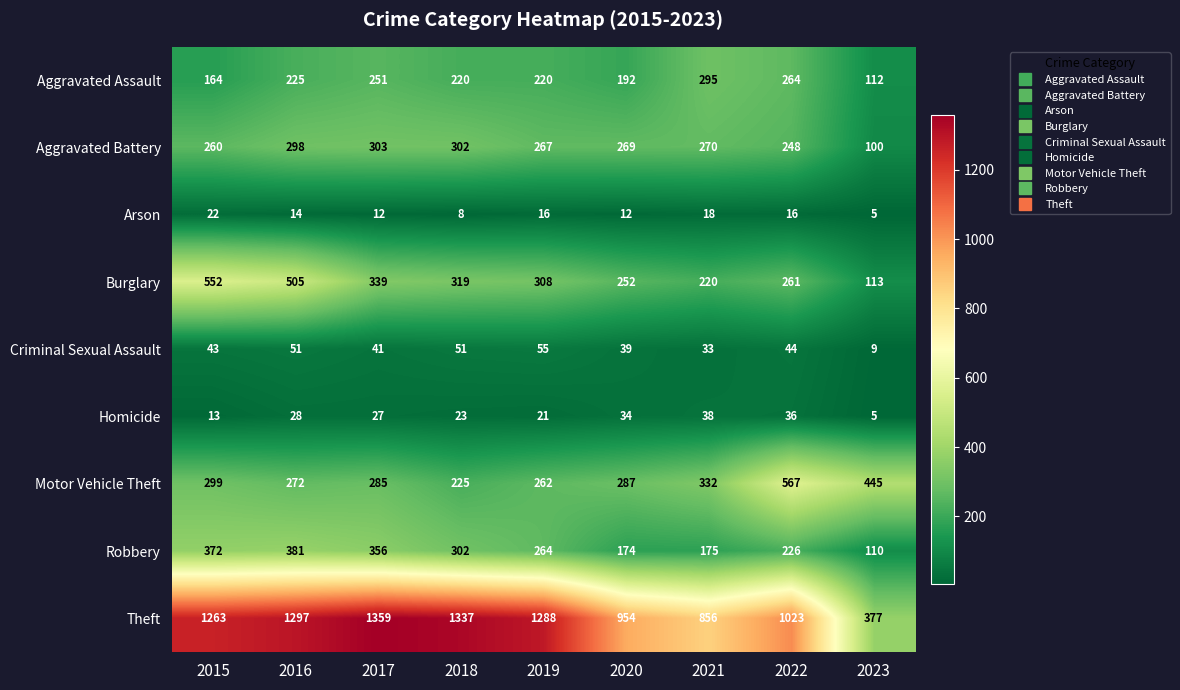

At 2020, list the series in order from smallest to largest.

Arson, Homicide, Criminal Sexual Assault, Robbery, Aggravated Assault, Burglary, Aggravated Battery, Motor Vehicle Theft, Theft